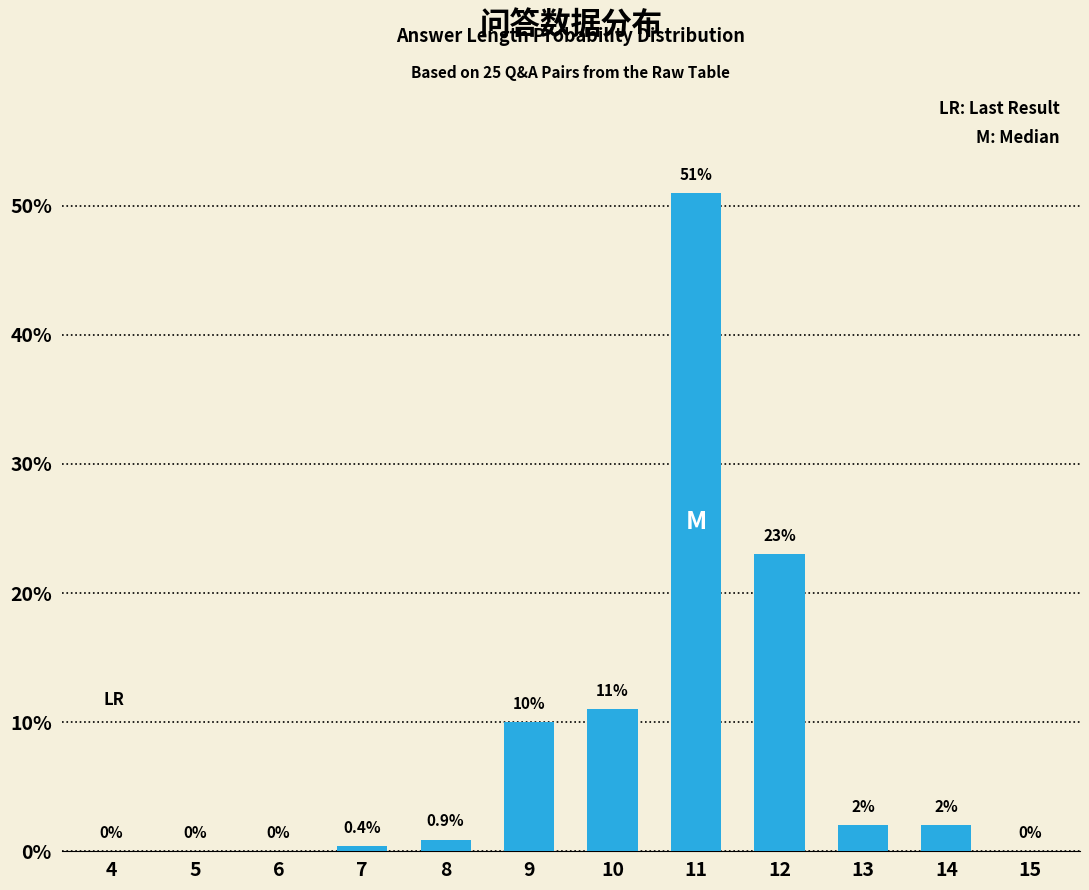

Reading left to right, extract all data points from this chart.

4=0.0	5=0.0	6=0.0	7=0.4	8=0.9	9=10.0	10=11.0	11=51.0	12=23.0	13=2.0	14=2.0	15=0.0